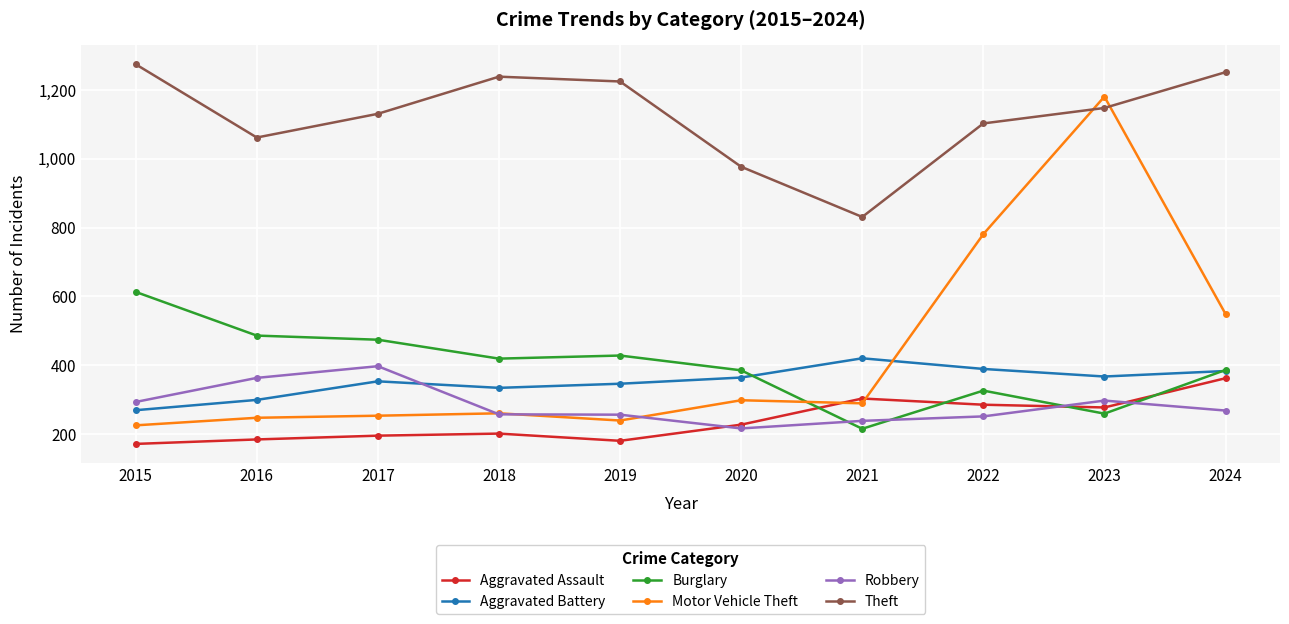

What is the difference between the maximum and minimum values in the Aggravated Assault series?

191